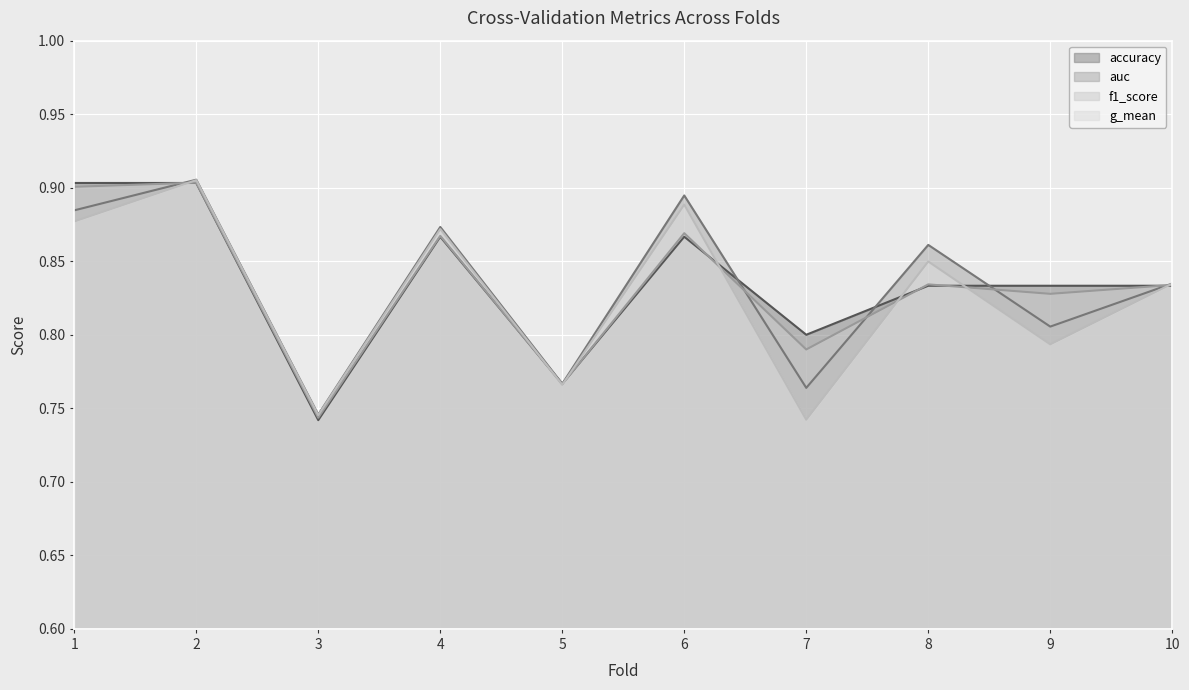

How many f1_score values are between 0 and 1?

10